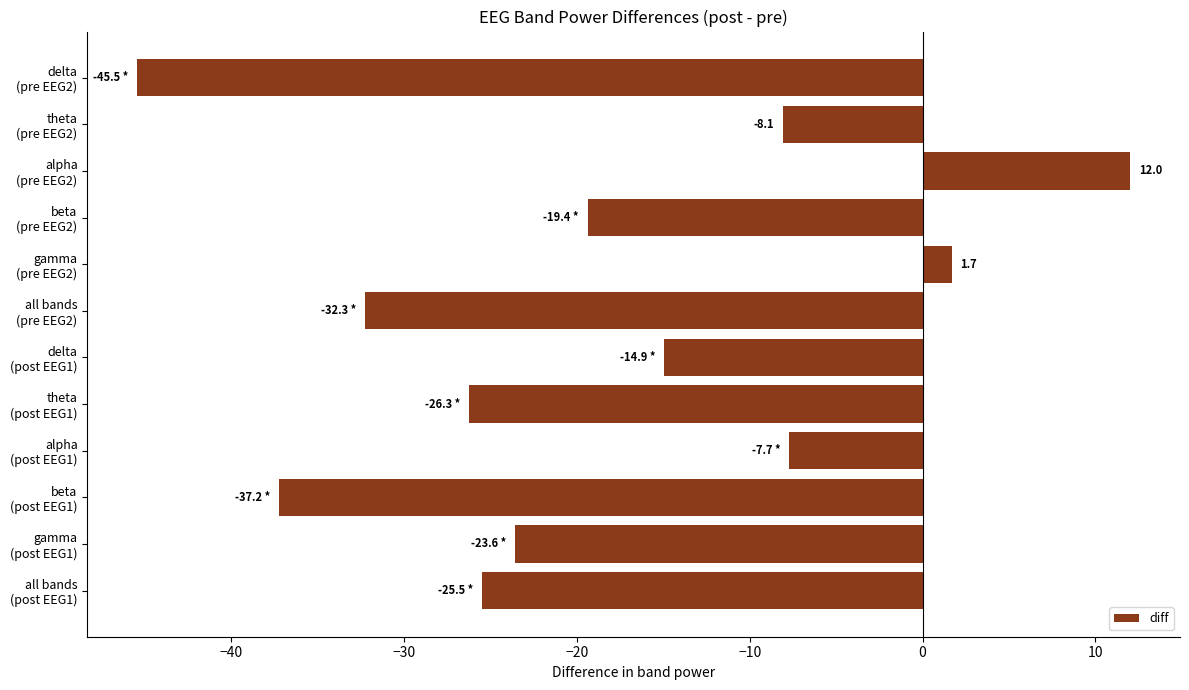

What is the average value?

-18.9